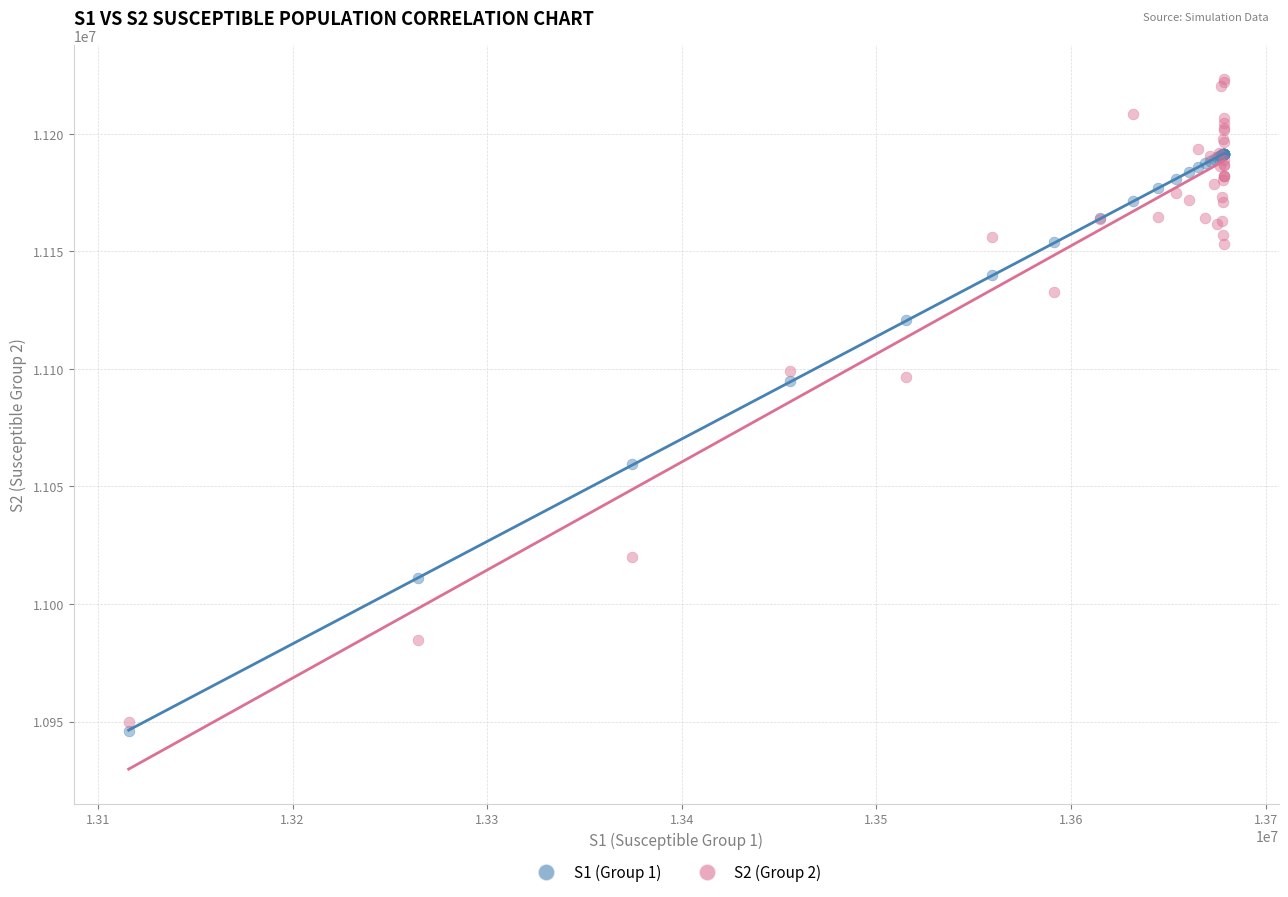

In the S1 (Group 1) series, what Y value is closest to 11068657?

11059354.3